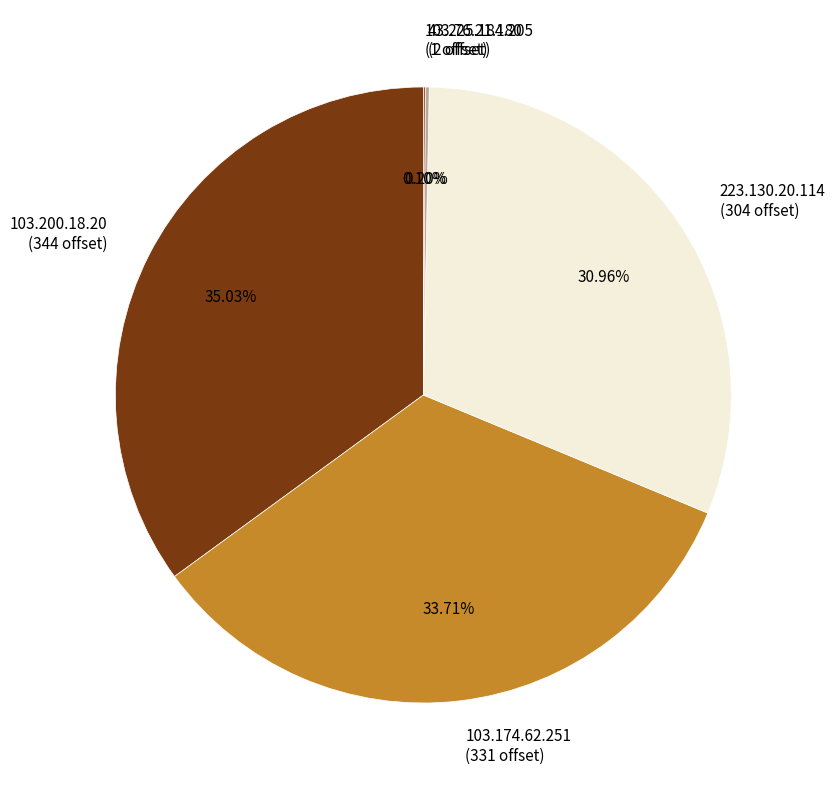

Does any single category account for the majority?

No